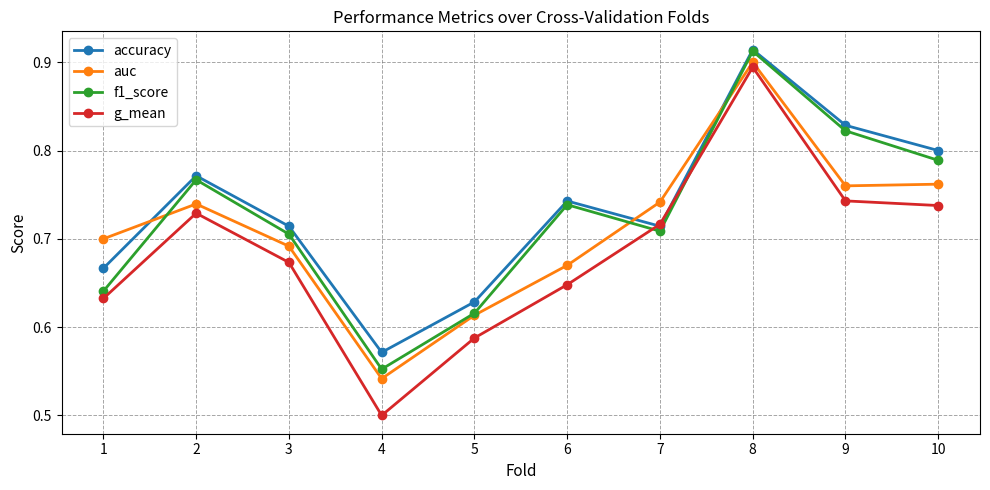

Which category has the highest value in the accuracy series?

8